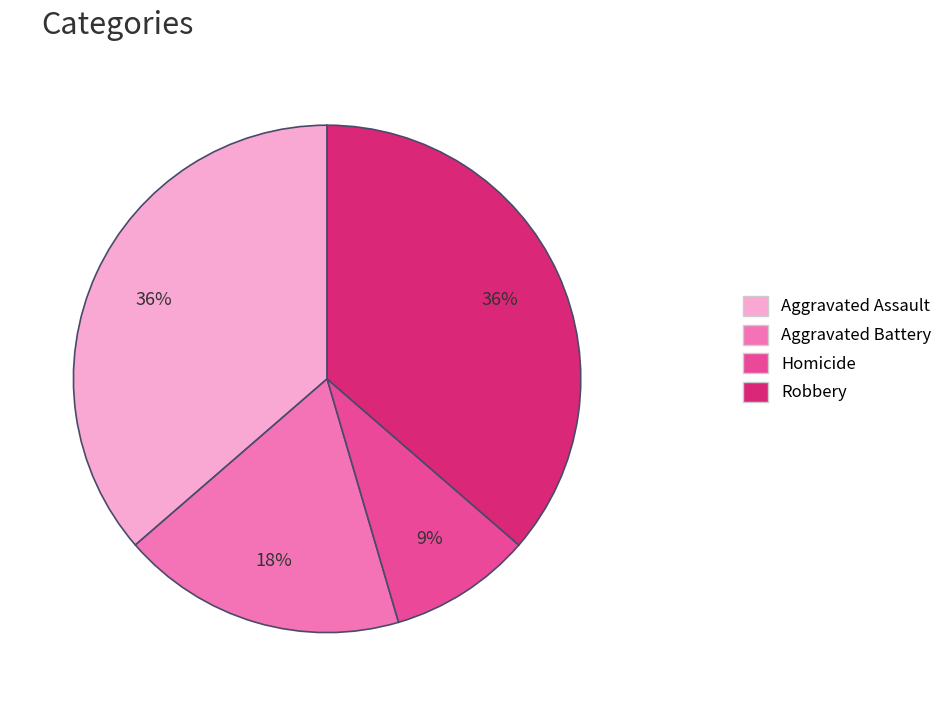

Does Aggravated Assault account for over 50% of the chart?

No